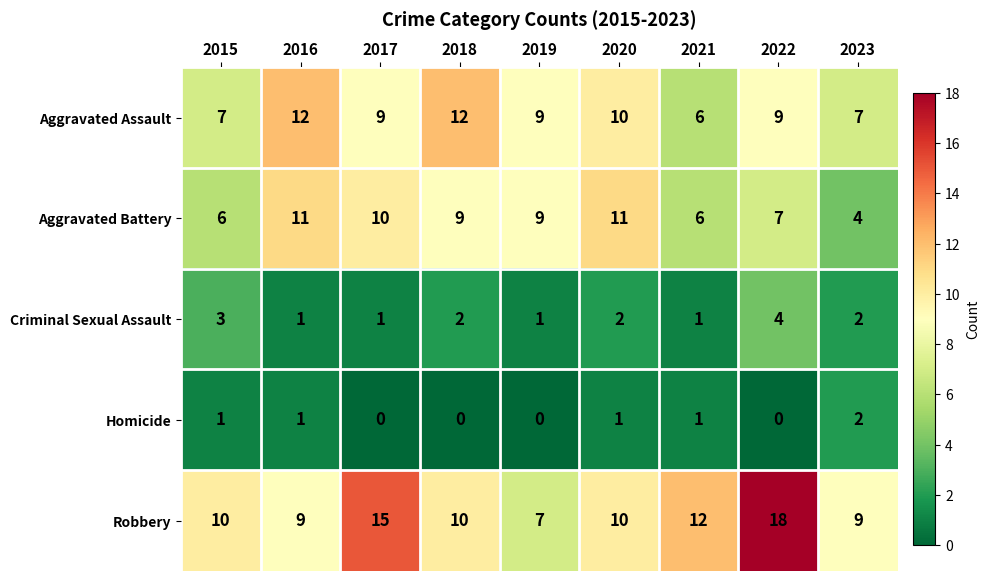

At which category is the sum across all series the highest?

2022